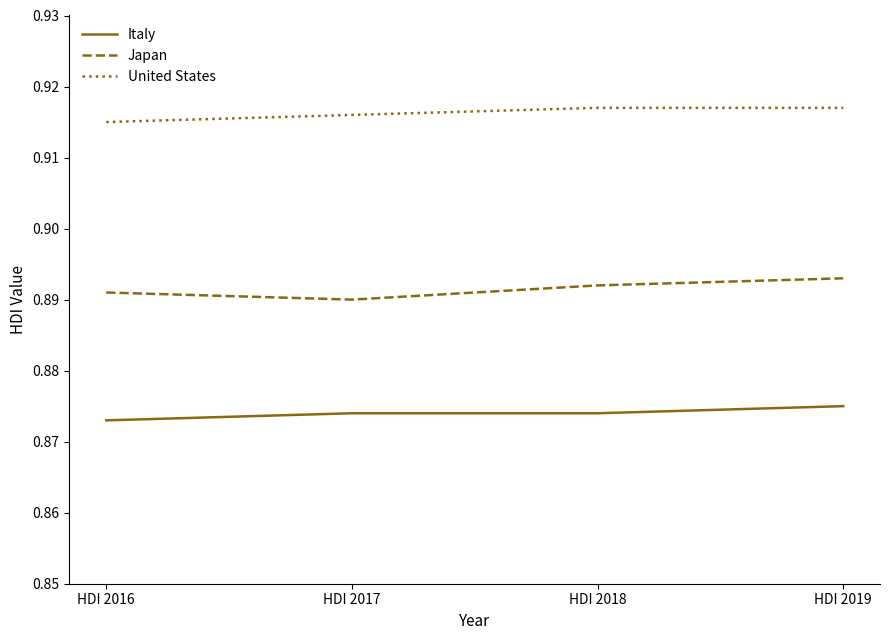

Is it true that United States equals 0.5 at HDI 2016?

False